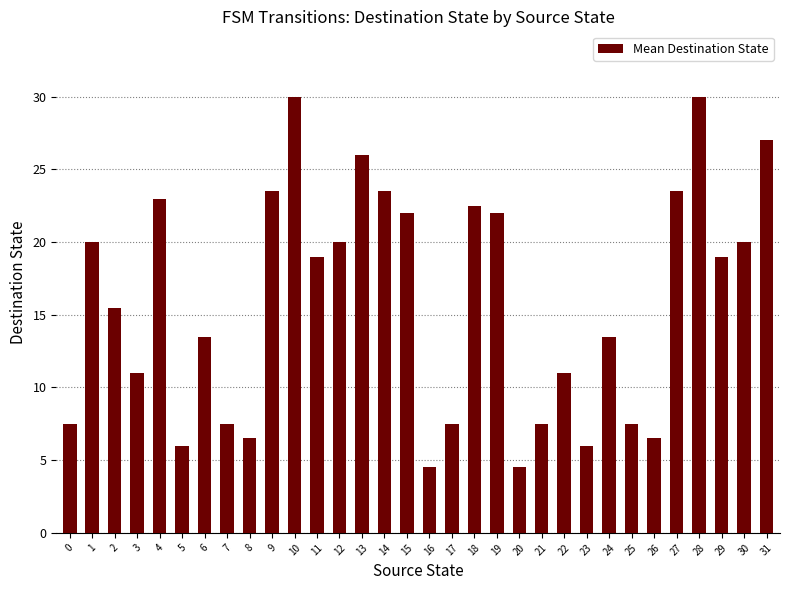

What is the sum of all values?

507.0